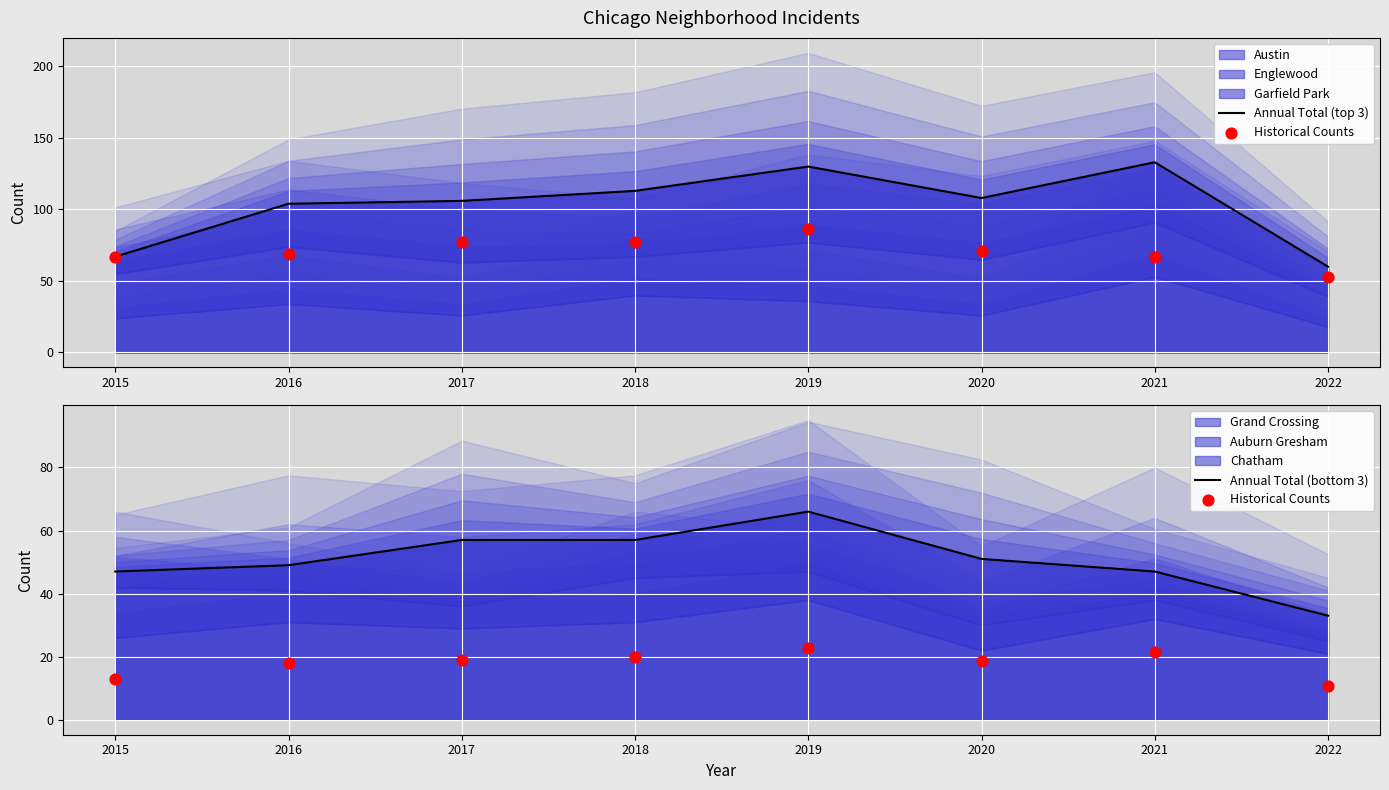

Is the value of Historical Counts at 2019 greater than the value of Annual Total (top 3) at 2015?

No